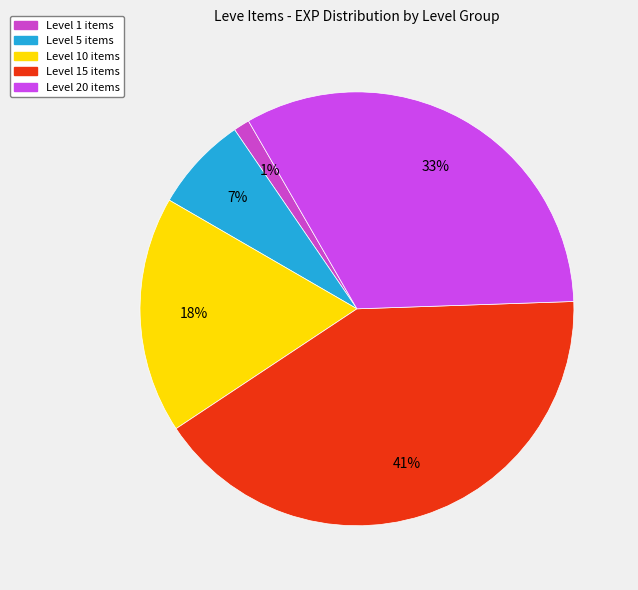

Is there any slice that represents more than half of the pie?

No